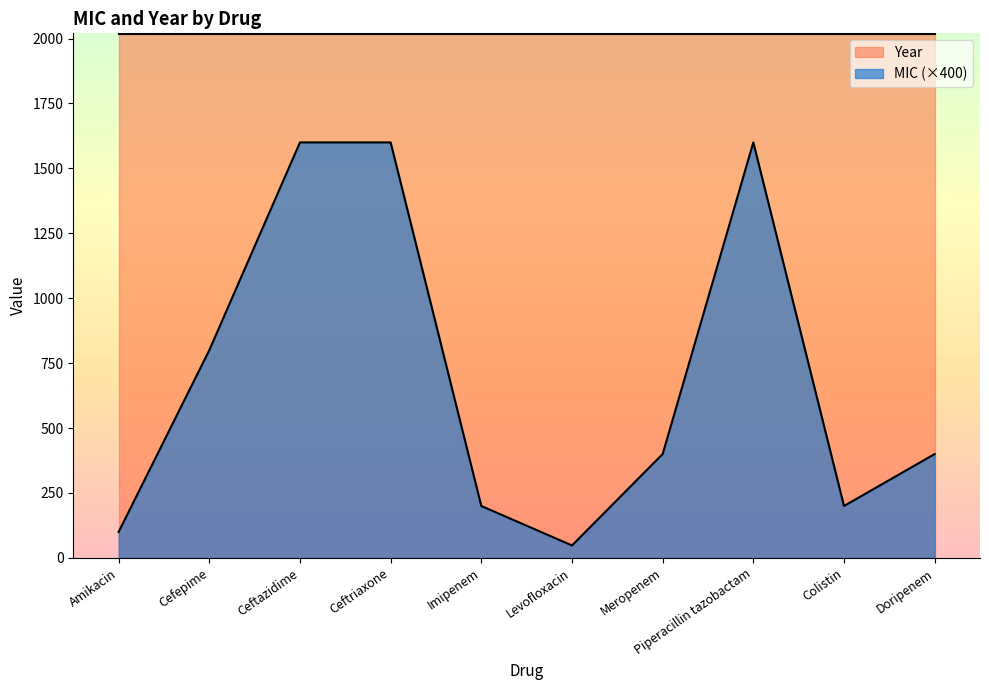

What value does the data have at Ceftriaxone, to the nearest 10?

1600